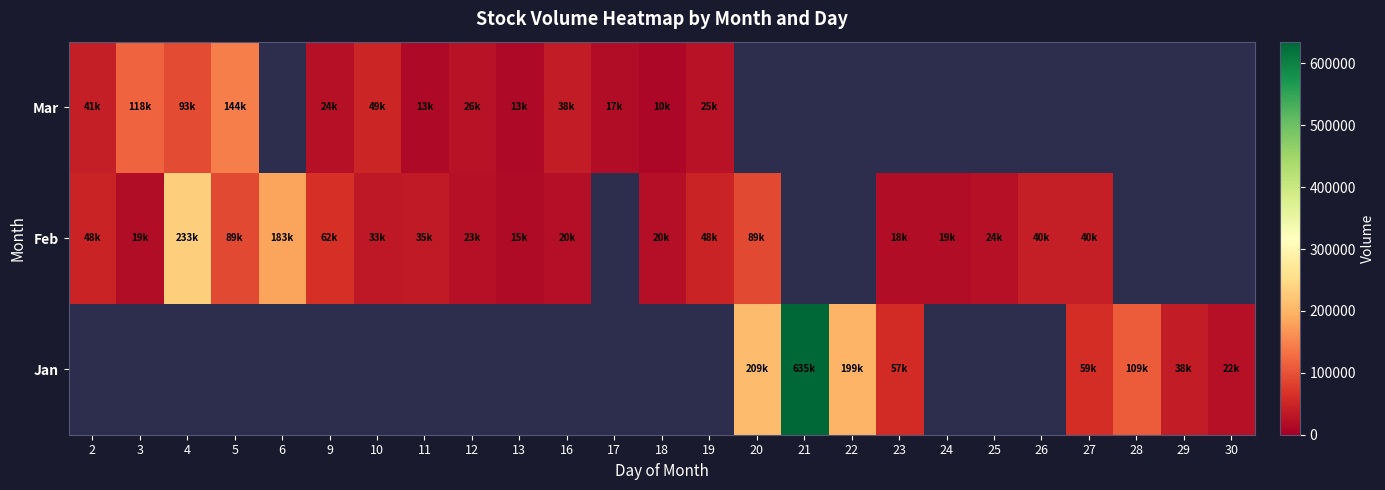

How many positive values does the Mar series have?

13